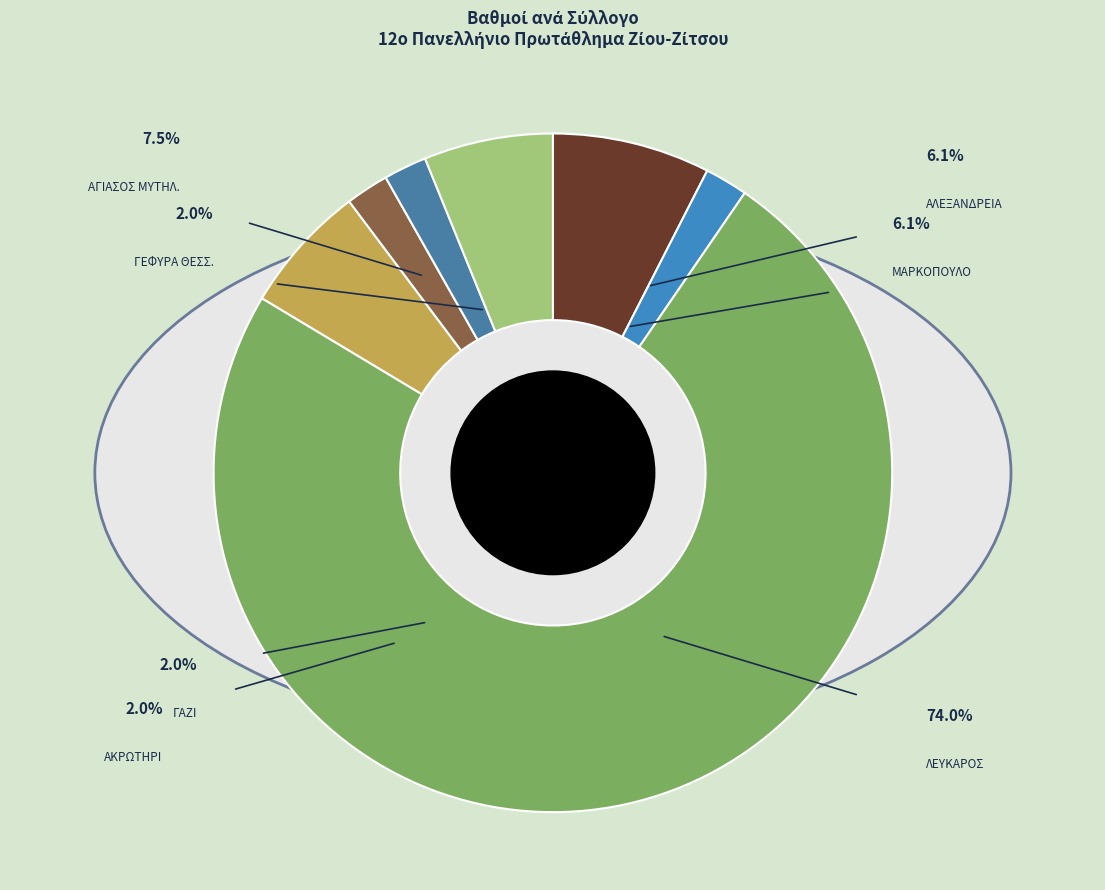

What is the total percentage of ΓΑΖΙ and ΜΑΡΚΟΠΟΥΛΟ?

8.2%